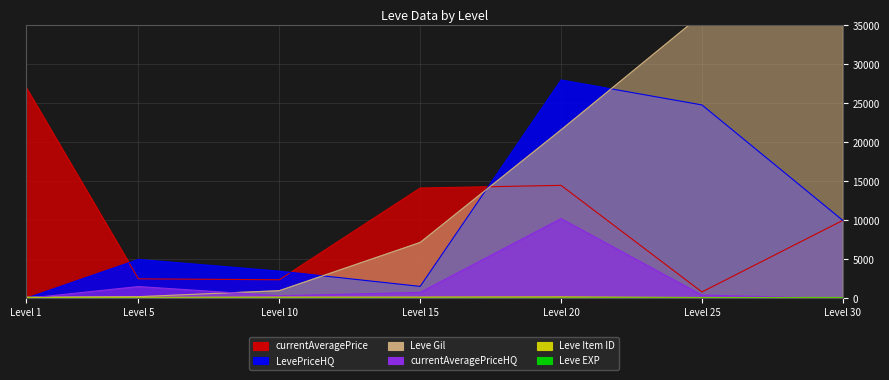

Which series has the largest total across all categories?

Leve Gil